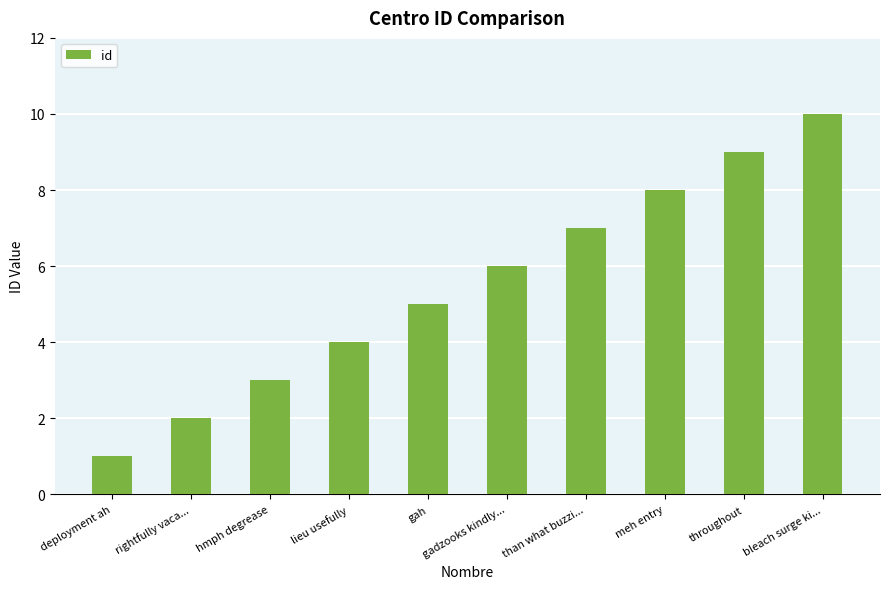

Rank the categories by value from highest to lowest.

bleach surge ki..., throughout, meh entry, than what buzzi..., gadzooks kindly..., gah, lieu usefully, hmph degrease, rightfully vaca..., deployment ah